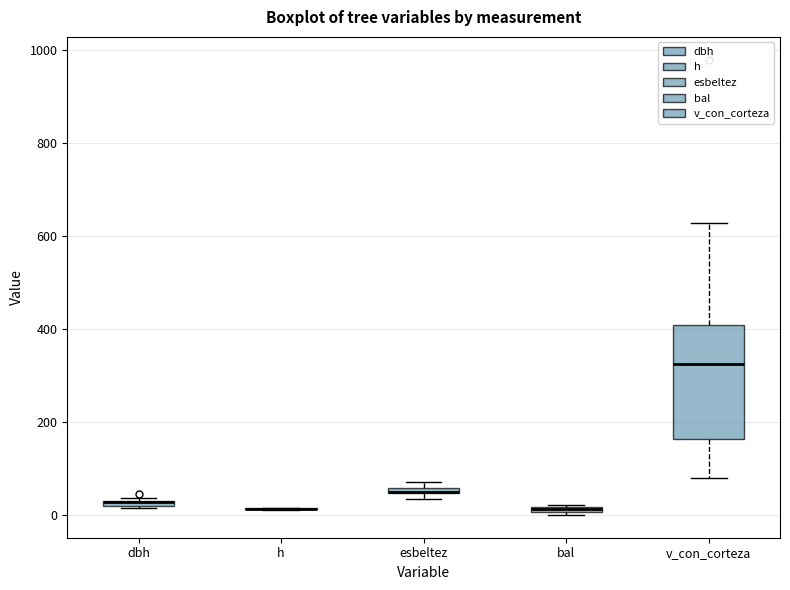

Where does the median line of the box for v_con_corteza sit on the y-axis? The values are not printed on the chart, so give them approximately, as read against the axis.

320